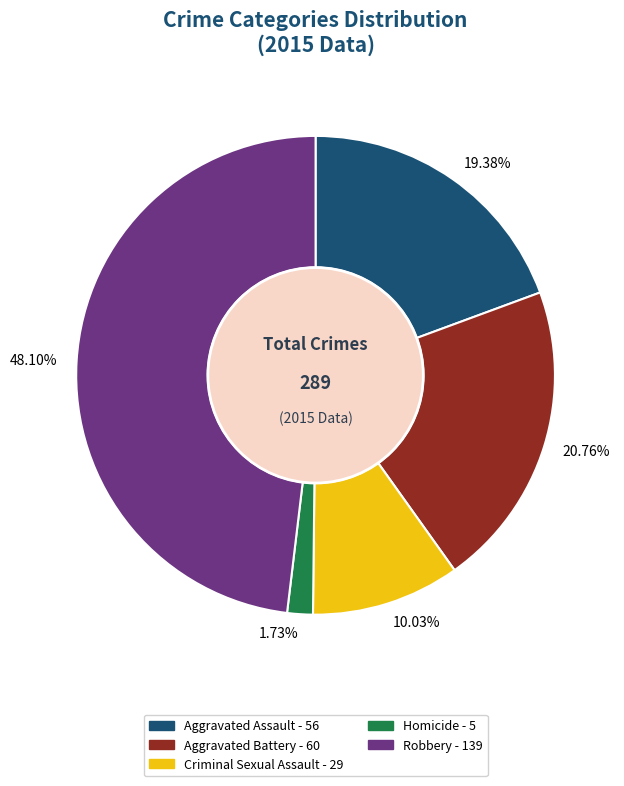

What is the ratio of the value at 20.76% to the value at 48.10%?

0.4